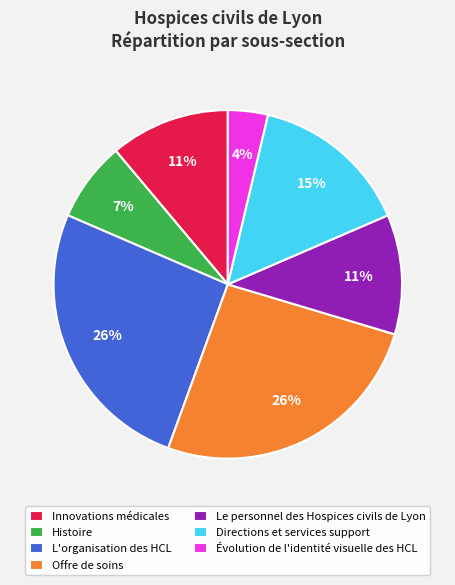

Do Le personnel des Hospices civils de Lyon and Histoire together represent more than half of the pie?

No